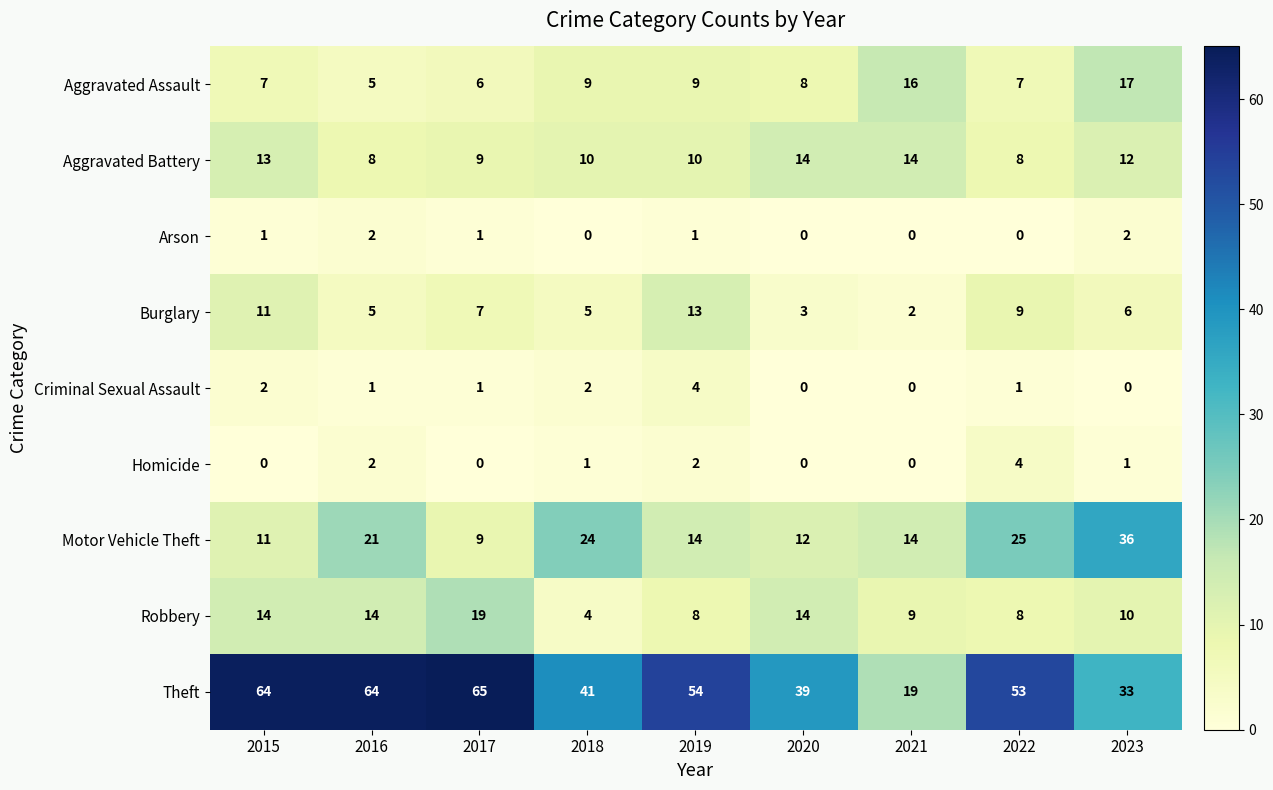

What is the maximum value for Robbery?

19